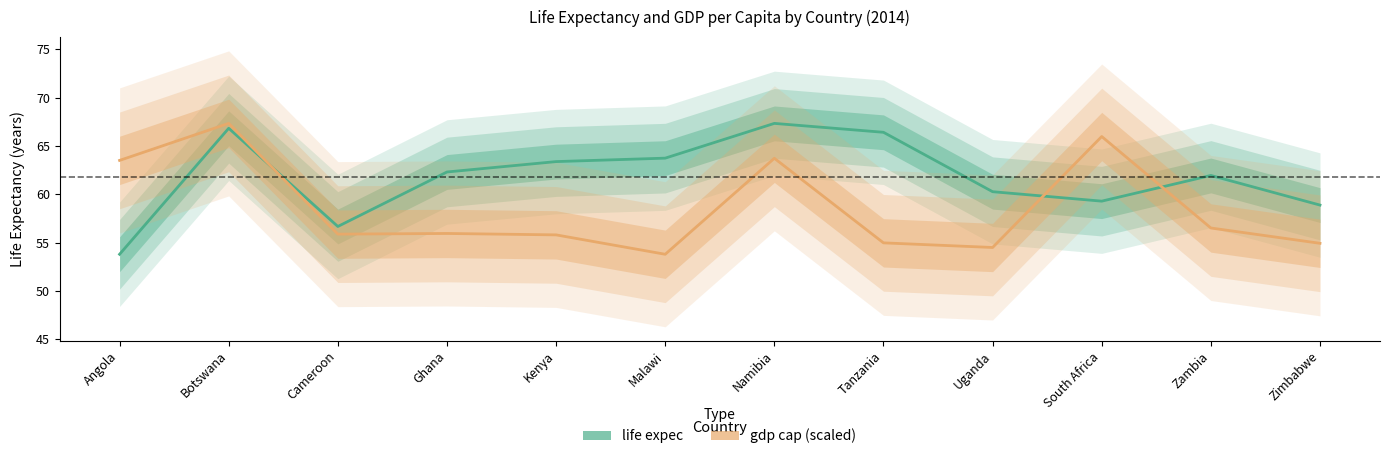

In gdp cap, how many points are lower than both neighbors (excluding endpoints)?

3